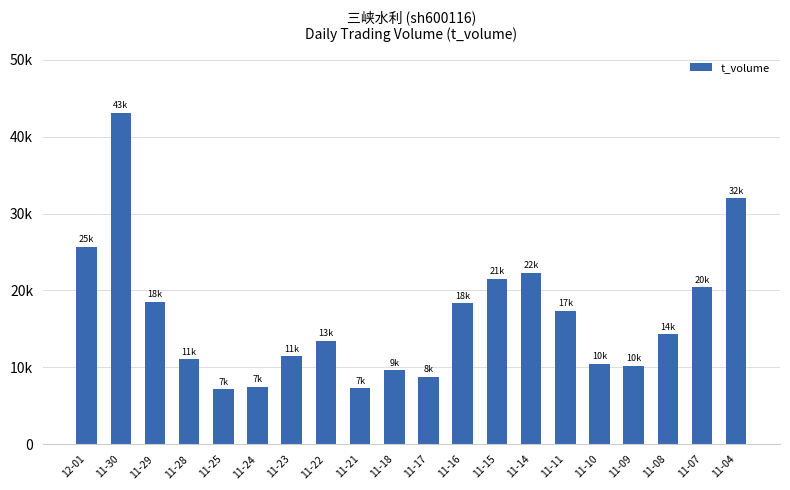

Where is the data nearest to the value 25140?

12-01